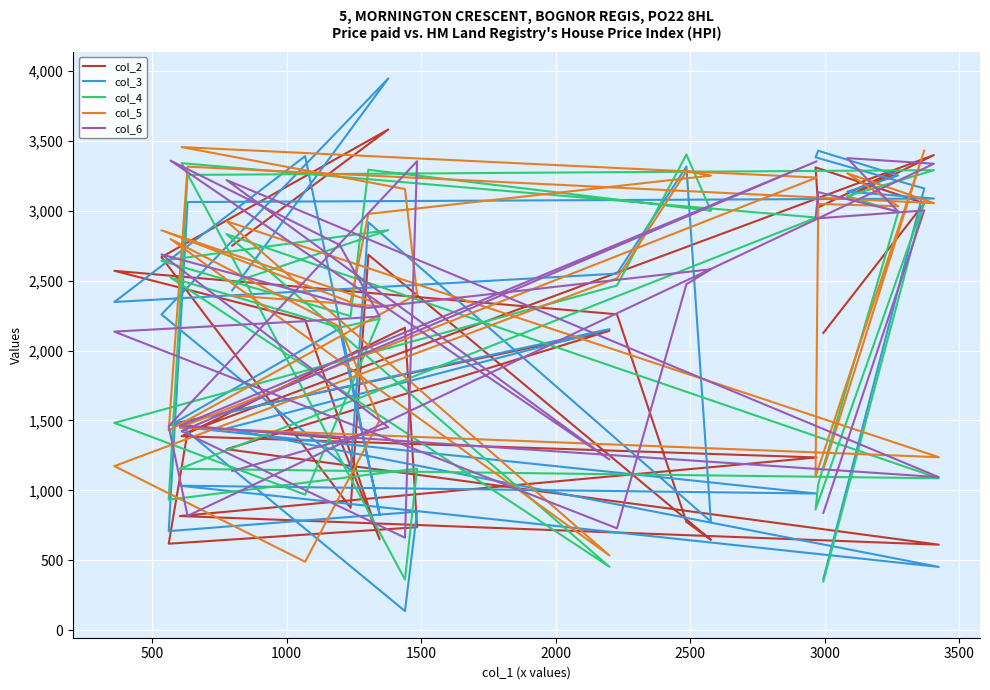

Where is the first local maximum for col_5?

500